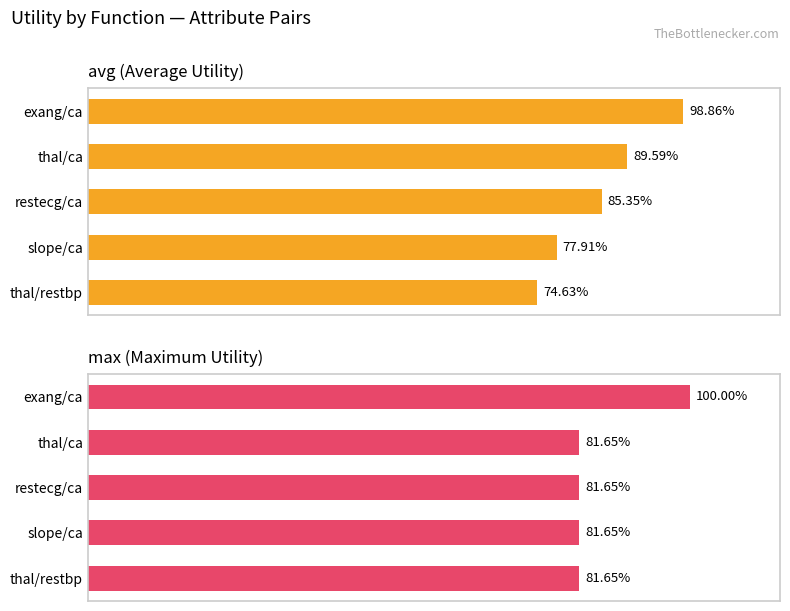

What is the minimum value for max?

0.8